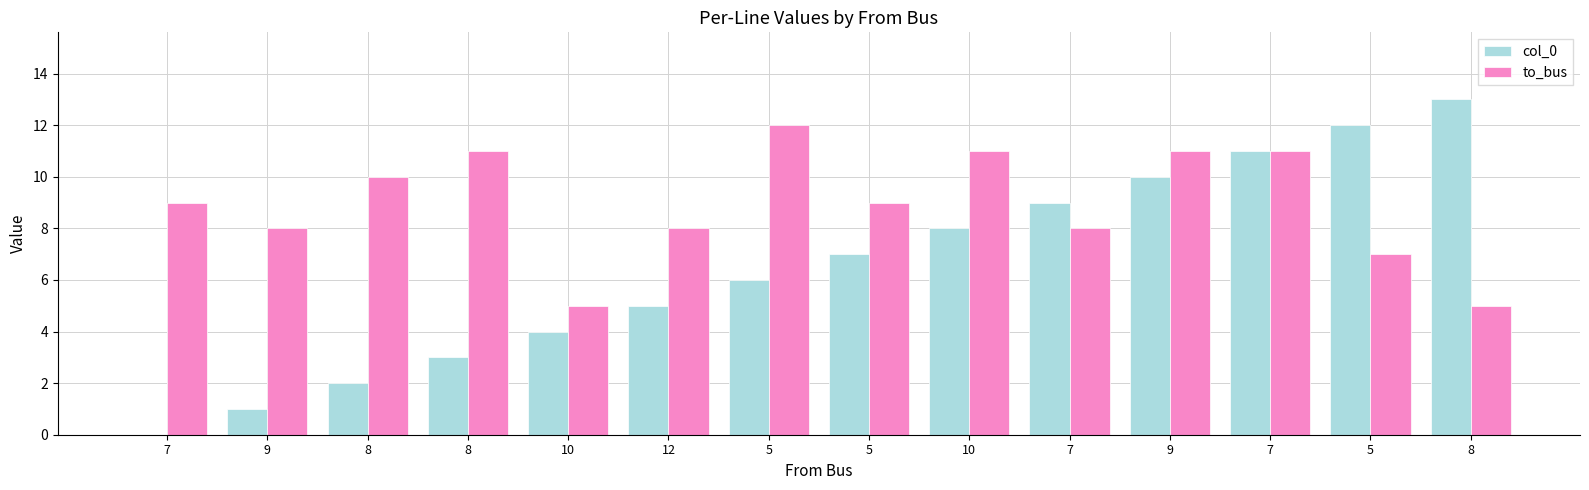

What are all the series names shown in the legend?

col_0, to_bus